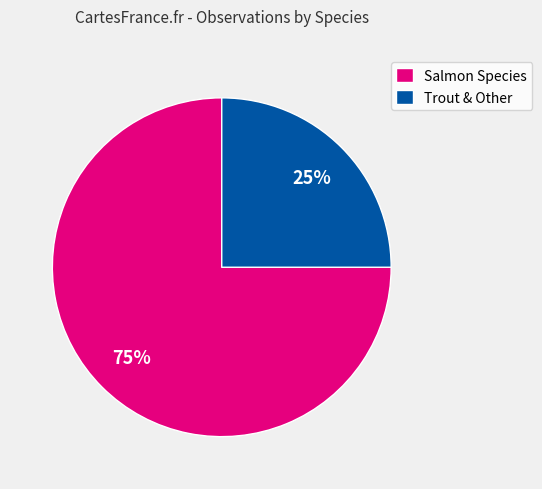

To the nearest percent, what is the average slice percentage?

50%